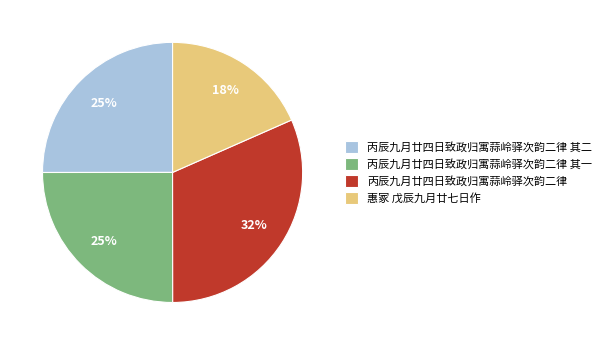

Is there any slice that represents more than half of the pie?

No